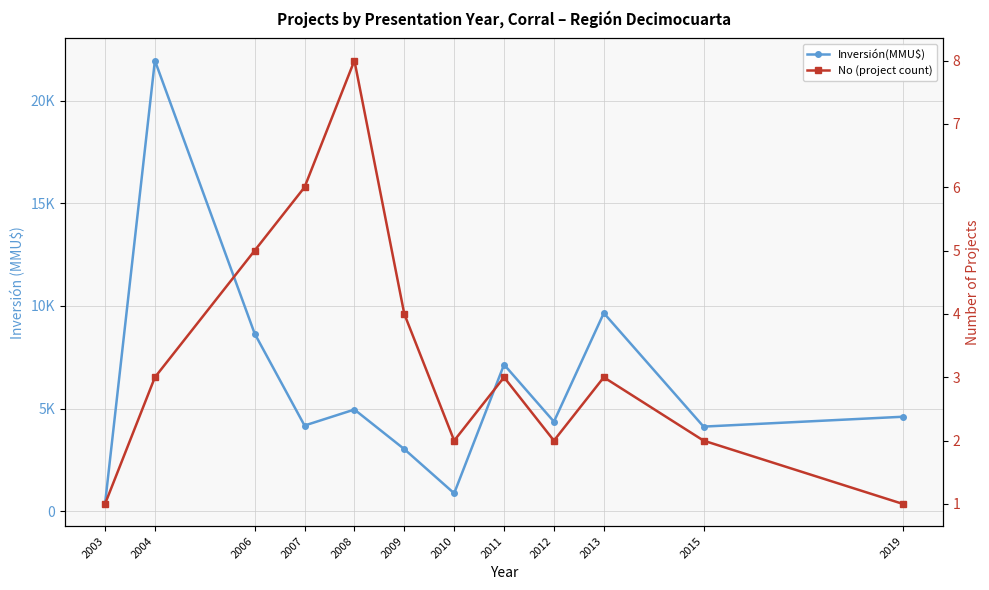

At which category does No (project count) reach its first local valley?

2010